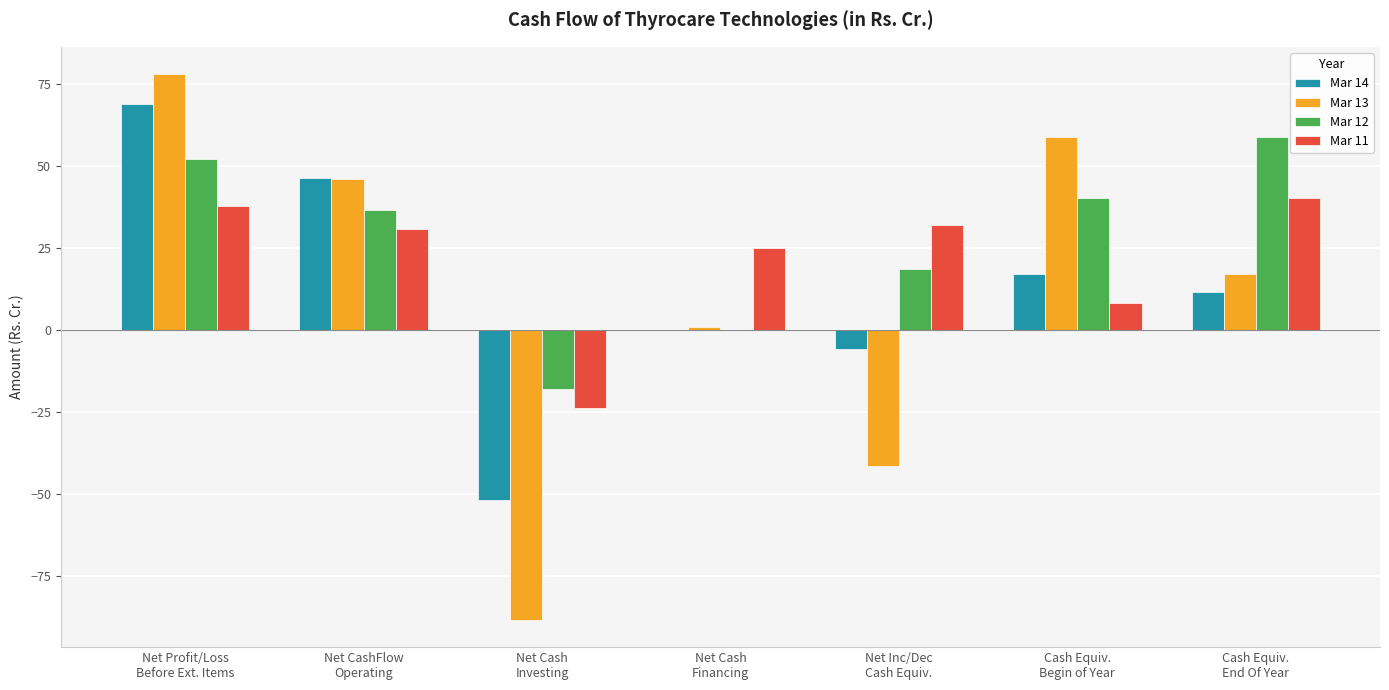

Which series has the widest spread of values?

Mar 13